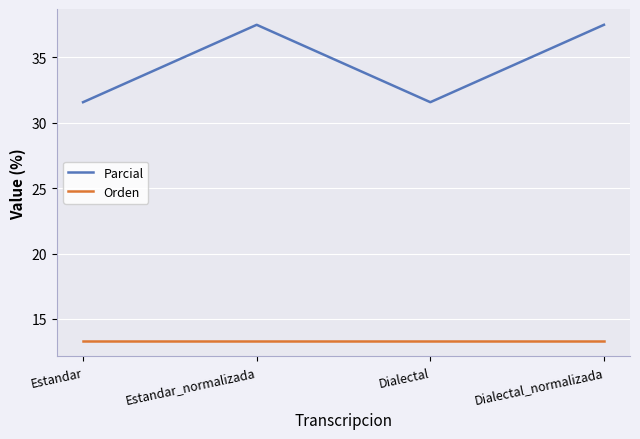

What is the highest value of the Parcial series?

37.5